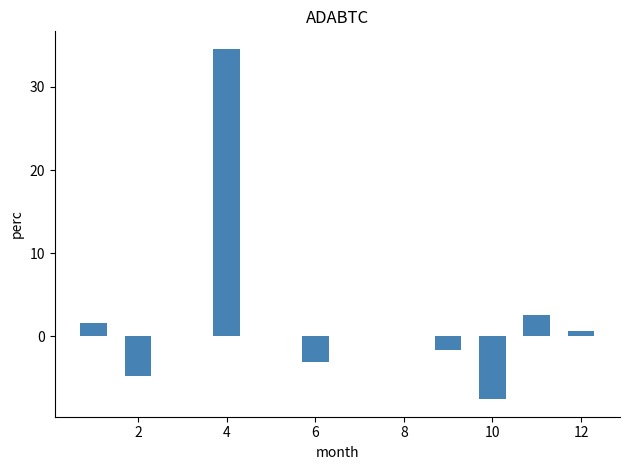

What is the difference between the maximum and minimum values?

42.2